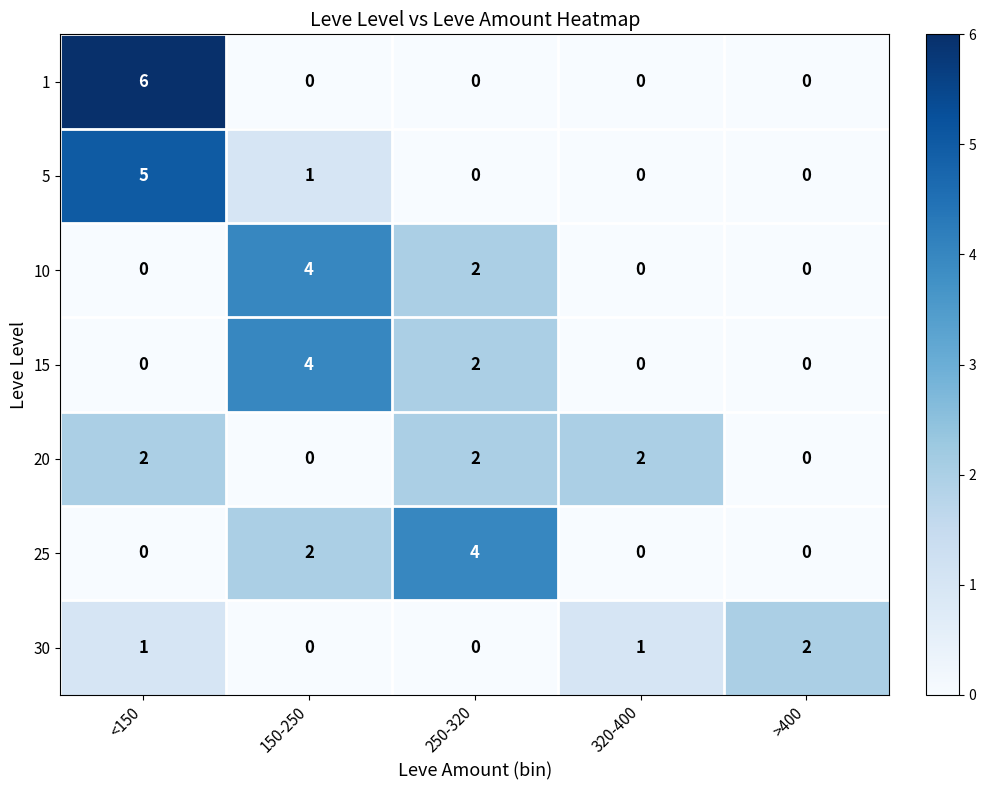

Which series has the widest spread of values?

1